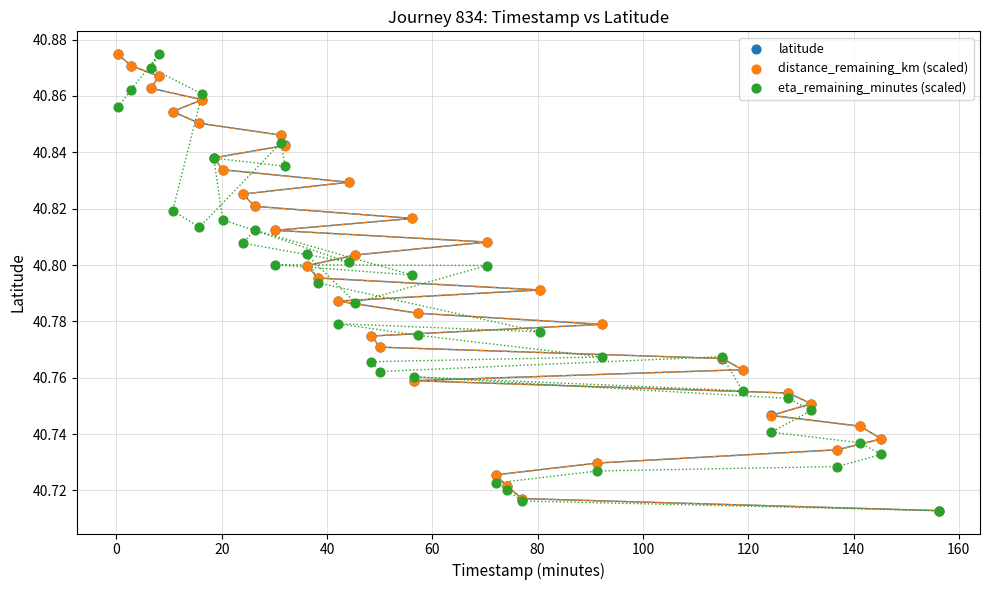

What are all the series names shown in the legend?

latitude, distance_remaining_km (scaled), eta_remaining_minutes (scaled)